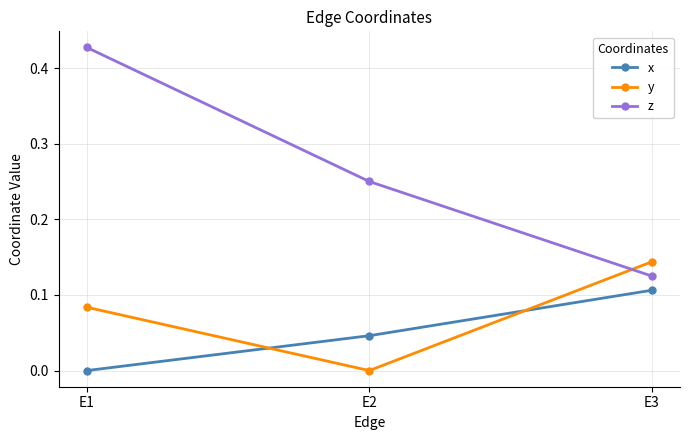

Rank the series by their maximum value, from highest to lowest.

z, y, x